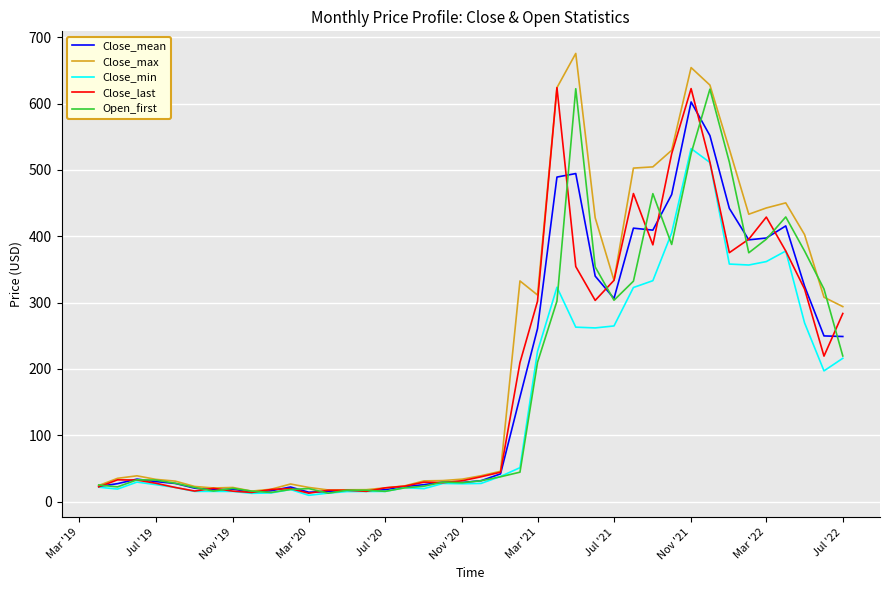

What is the maximum value shown in the chart?

675.7